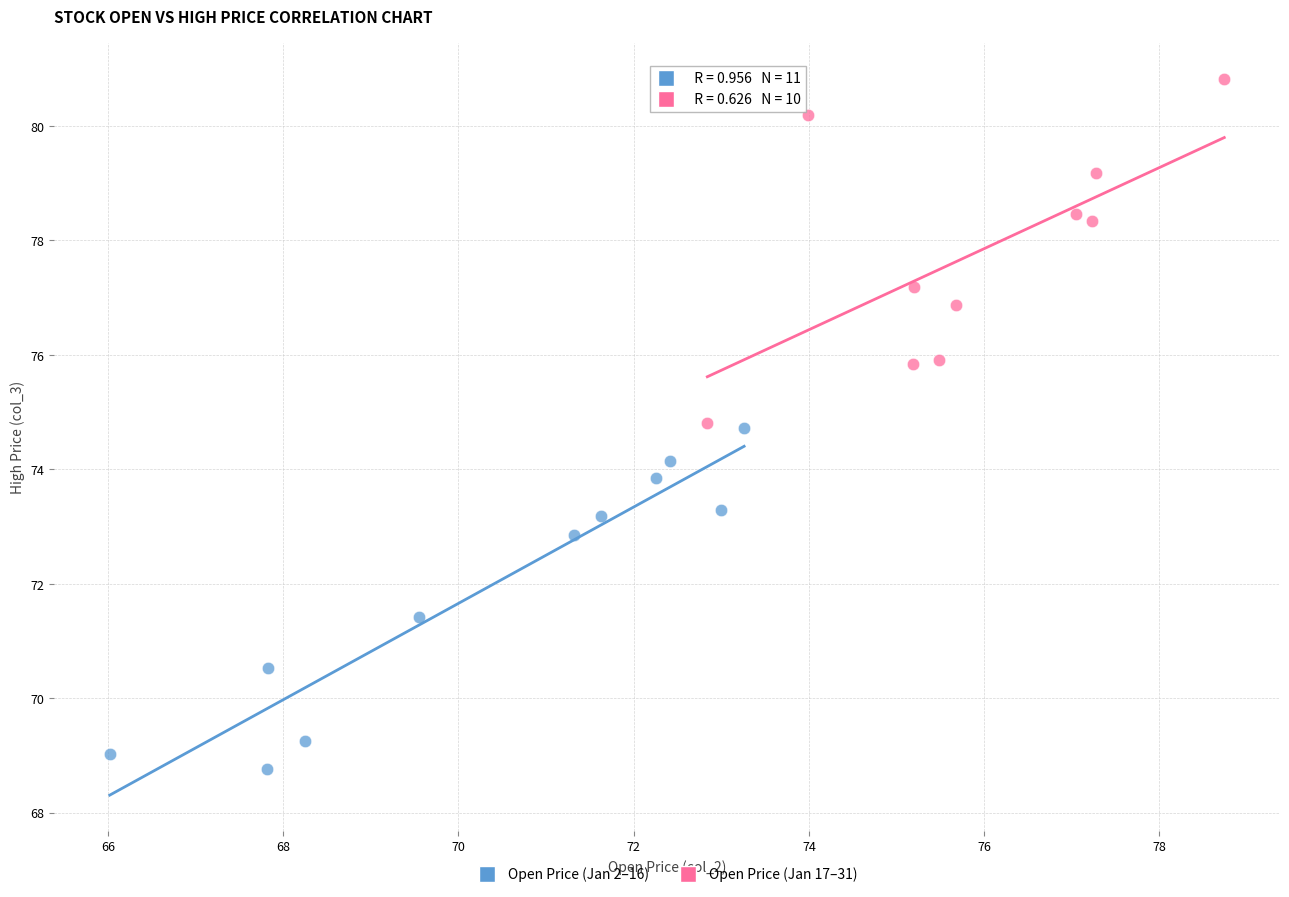

What are all the series names shown in the legend?

Open Price (Jan 2–16), Open Price (Jan 17–31)